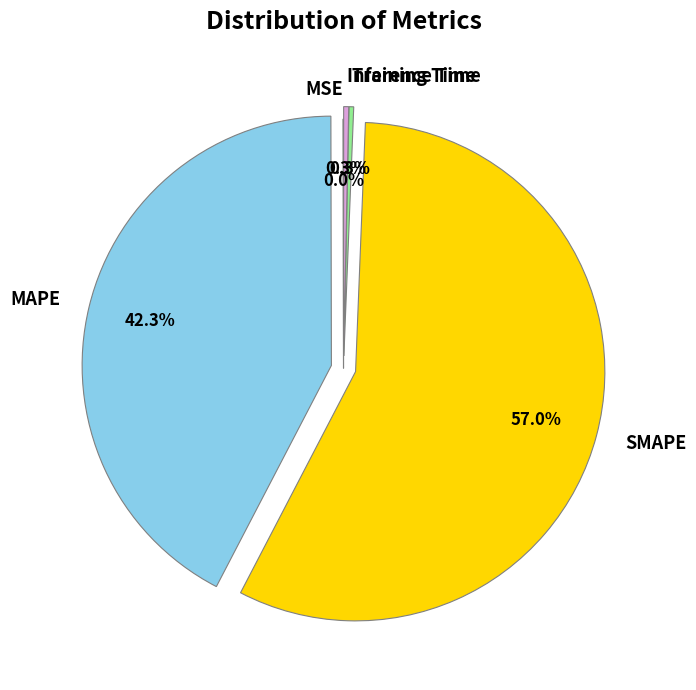

What portion of the pie excludes MAPE?

57.7%